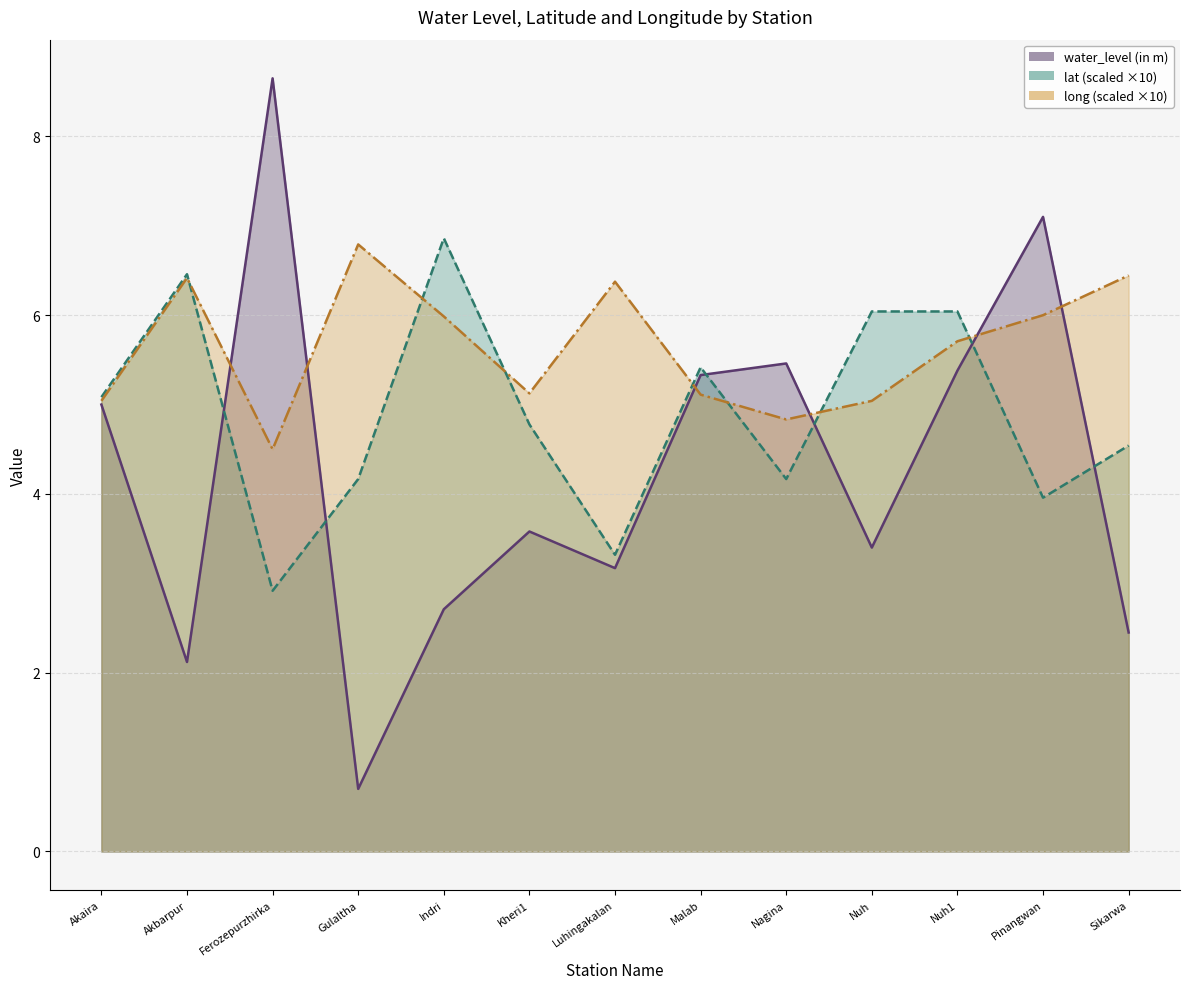

What is the sum of the lat values at Pinangwan and Ferozepurzhirka?

6.9